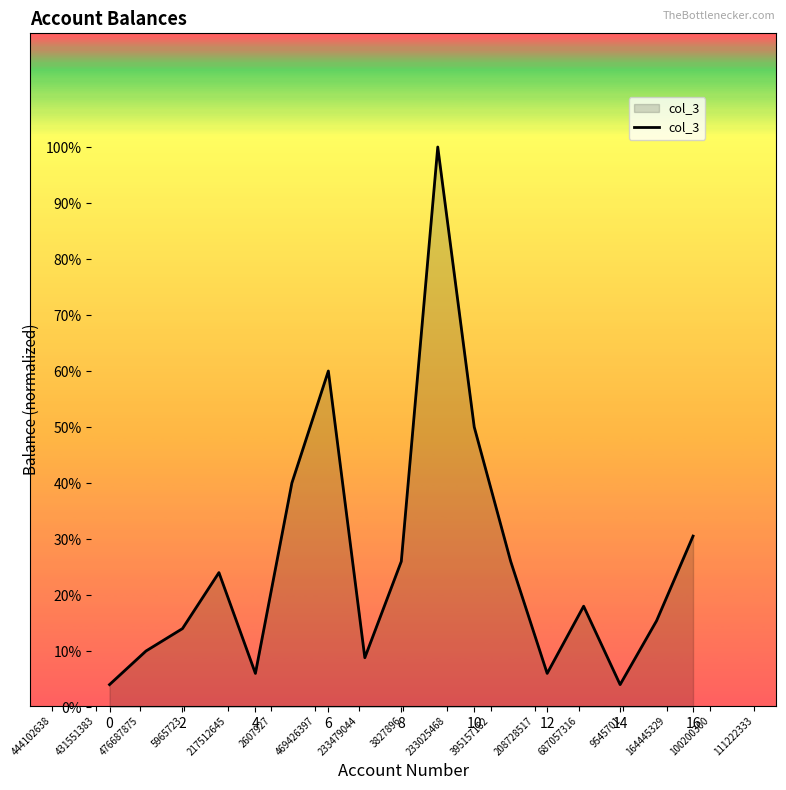

What is the maximum value shown in the chart?

100.0